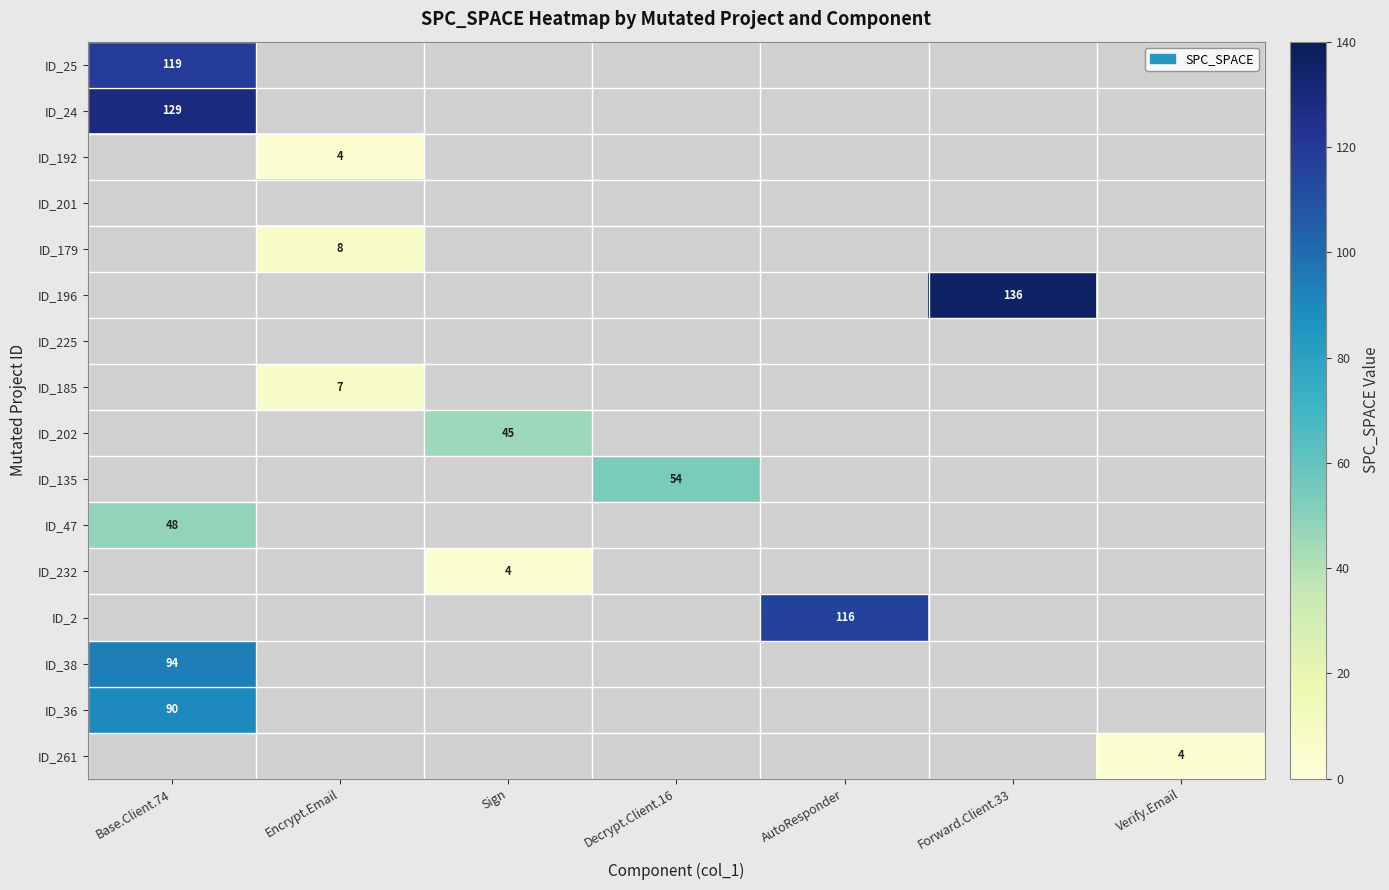

What is the greatest value displayed?

136.0